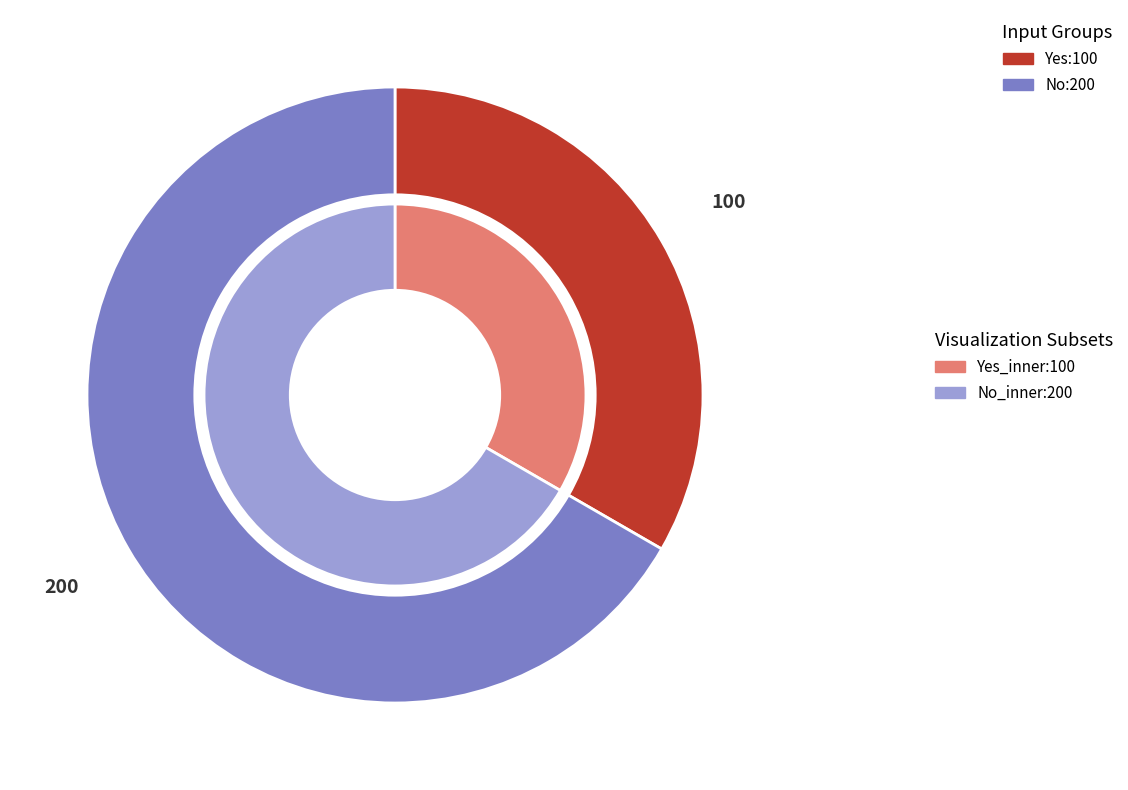

Which has a higher value, No or Yes?

No